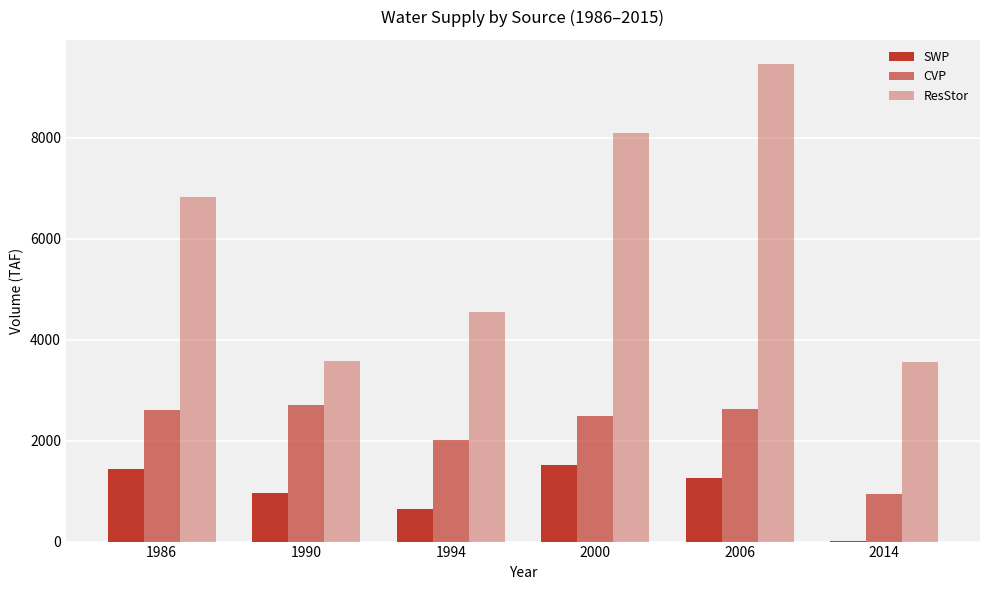

Reading left to right, what are all the values shown in this chart?

SWP: 1447.1	962.4	649.6	1507.2	1258.6	19.3
CVP: 2615.4	2694.8	2020.9	2484.4	2625.6	949.0
ResStor: 6822.4	3580.9	4538.2	8098.2	9461.6	3554.0